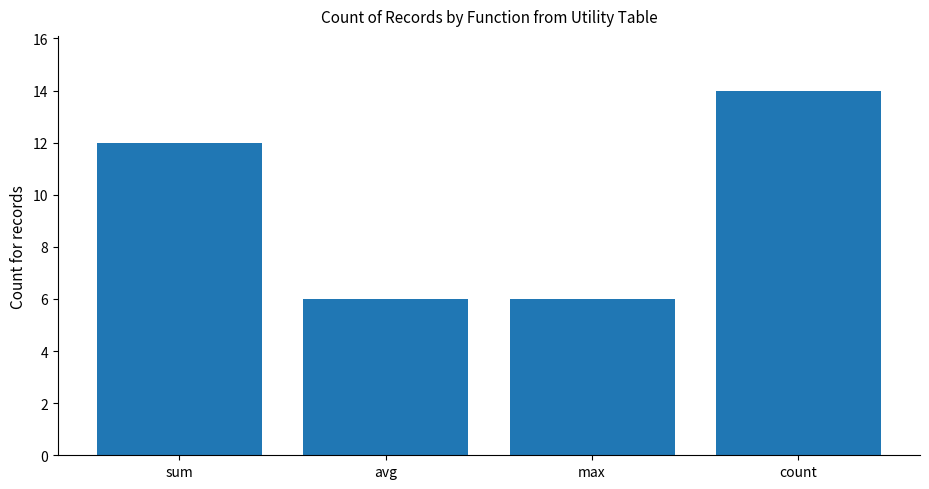

What is the label of the 2nd bar from the right?

max